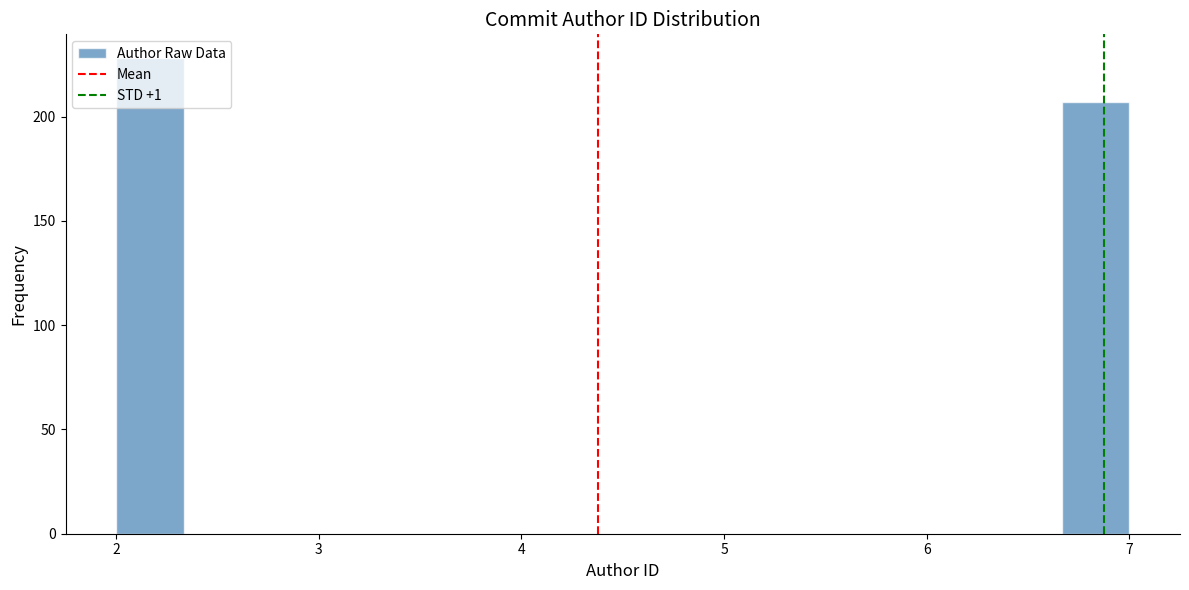

Around what value on the x-axis is the tallest bar? Give the approximate position of its centre, as read against the axis.

2.2